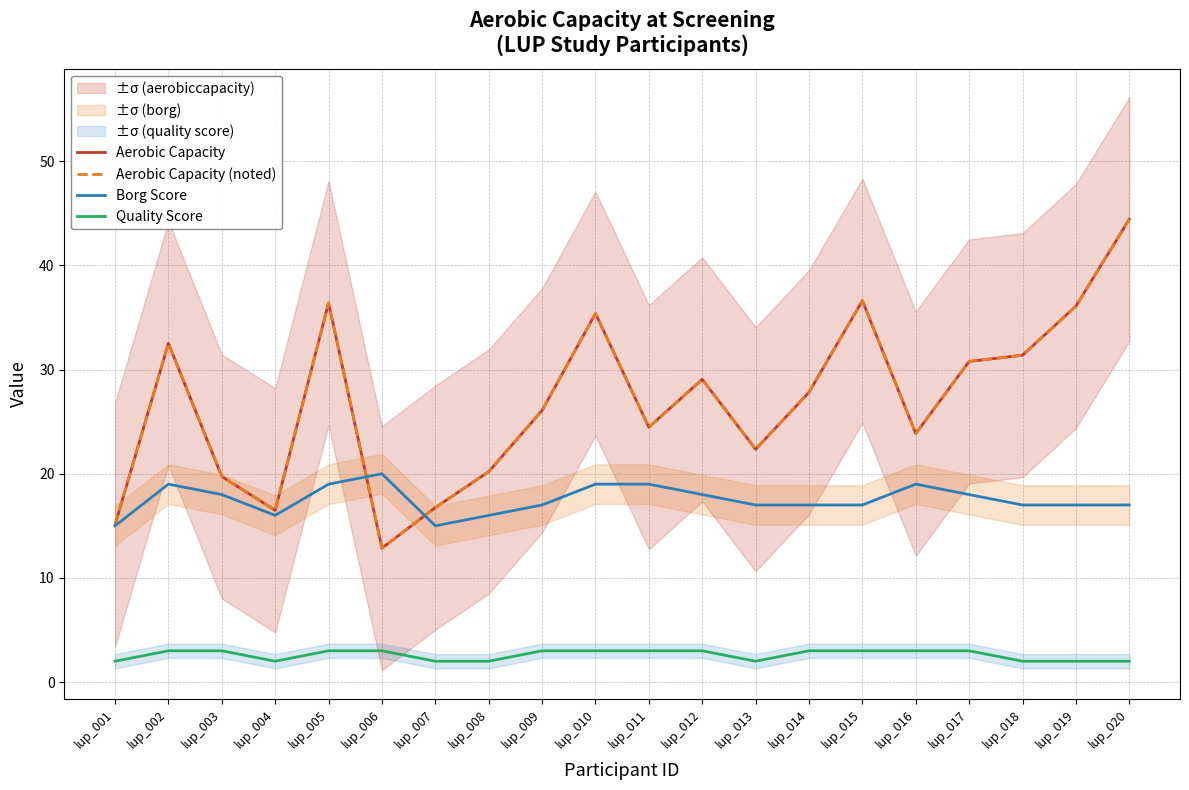

True or false: Aerobic Capacity and Aerobic Capacity (noted) intersect in this chart.

False